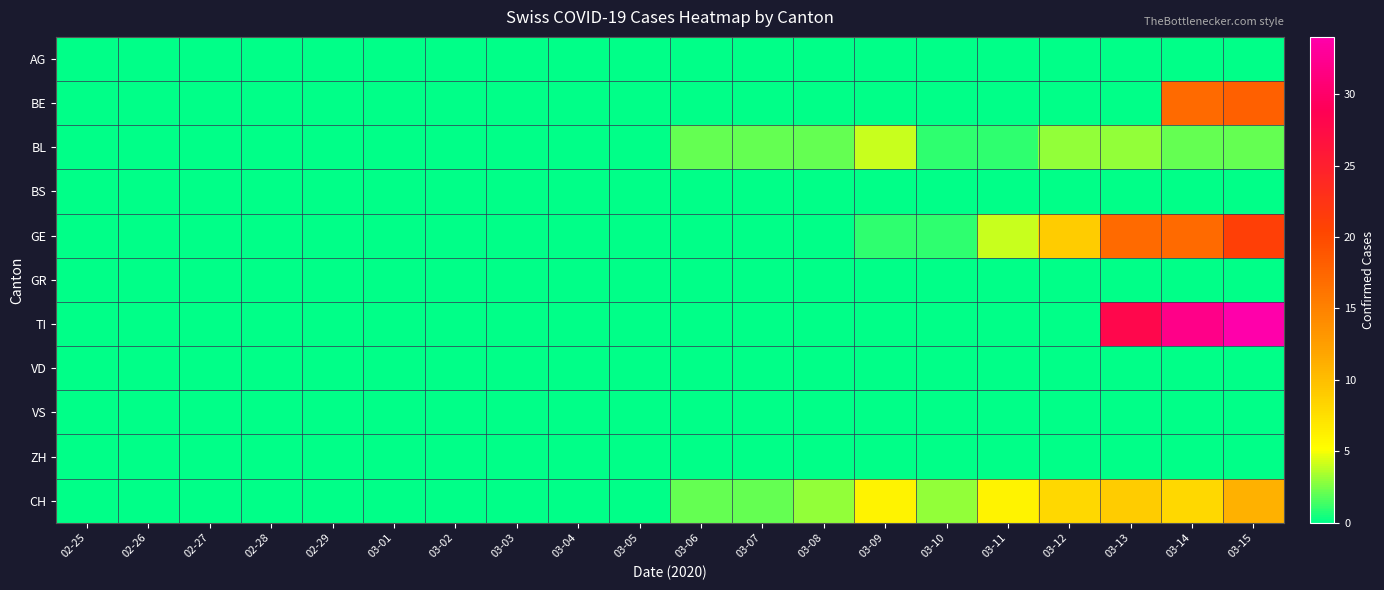

Which series has the largest total across all categories?

TI